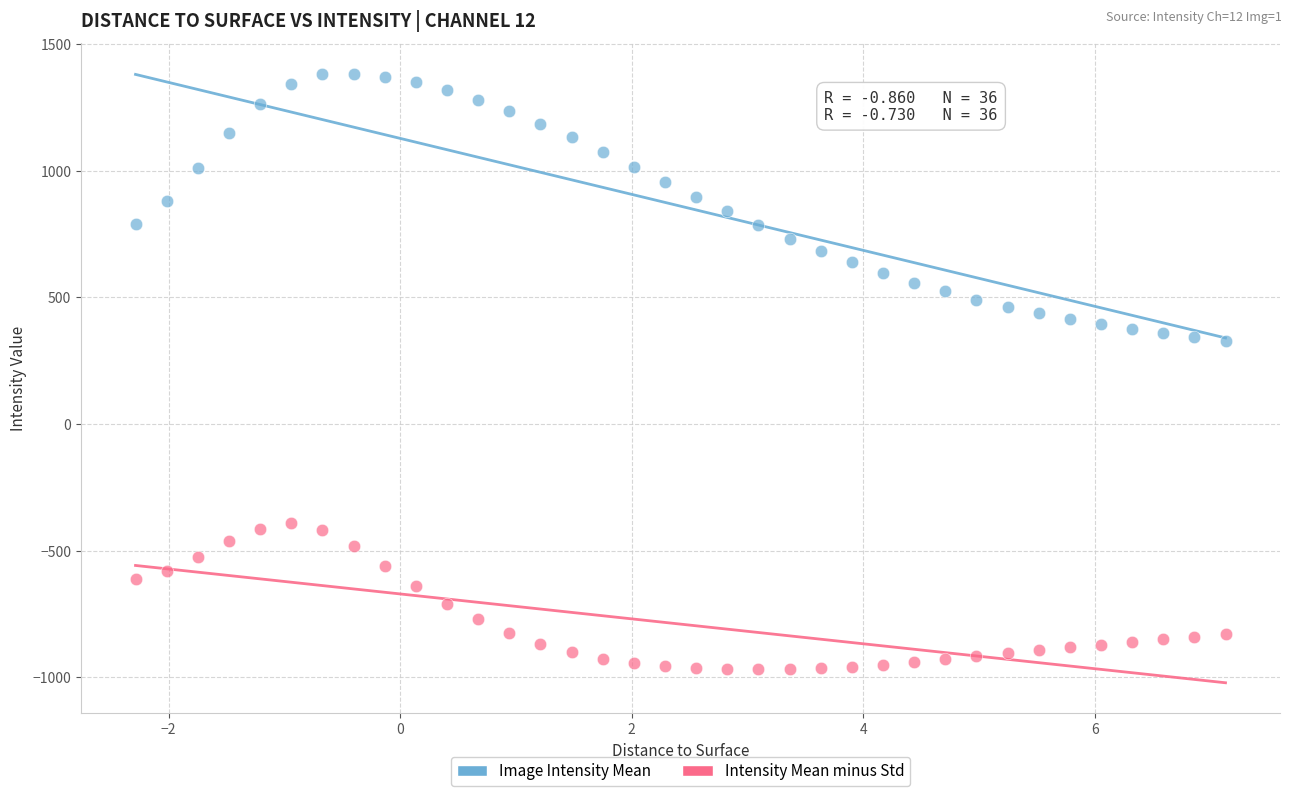

Across all data points, what is the range of X values (max minus min)?

9.4